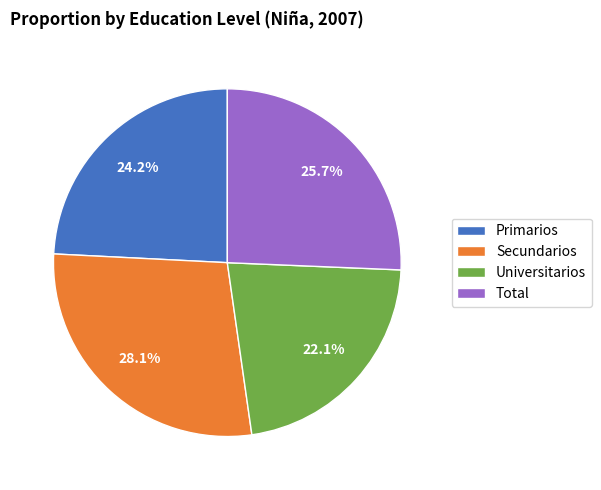

To the nearest percent, what is the average slice percentage?

25%